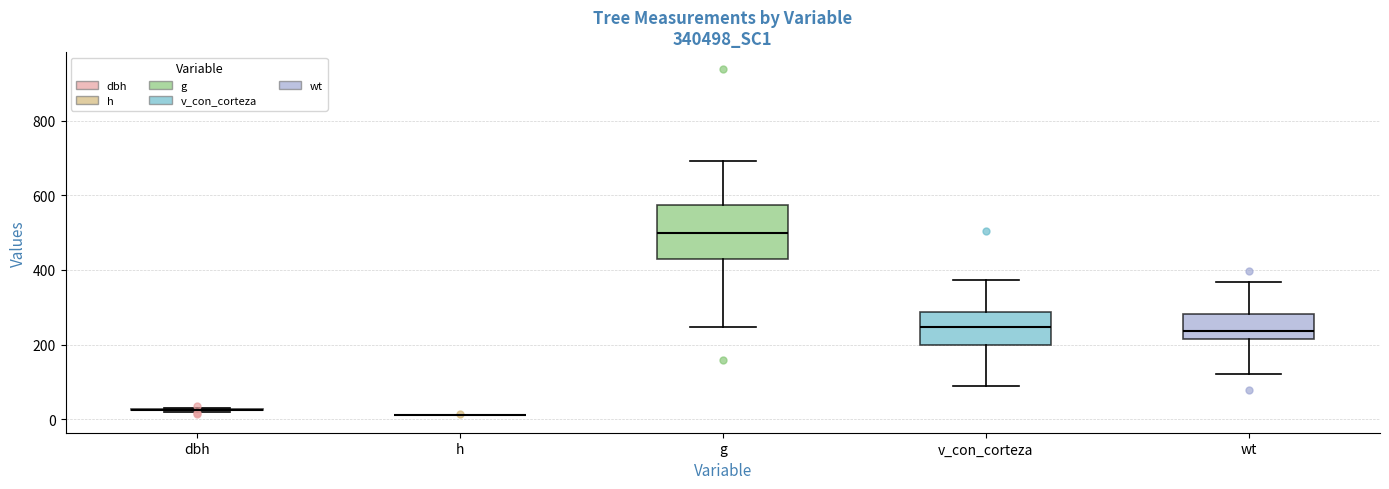

Reading left to right, transcribe this box plot: for each box, give where its median line is, the range the box spans, and where its two whiskers end, as read against the y-axis. The values are not printed on the chart, so give them approximately, as read against the axis.

dbh: box collapsed to a line at 20, whiskers 20 to 20
h: box collapsed to a line at 20, whiskers 20 to 20
g: median 500, box 420 to 580, whiskers 240 to 700
v_con_corteza: median 240, box 200 to 280, whiskers 80 to 380
wt: median 240, box 220 to 280, whiskers 120 to 360